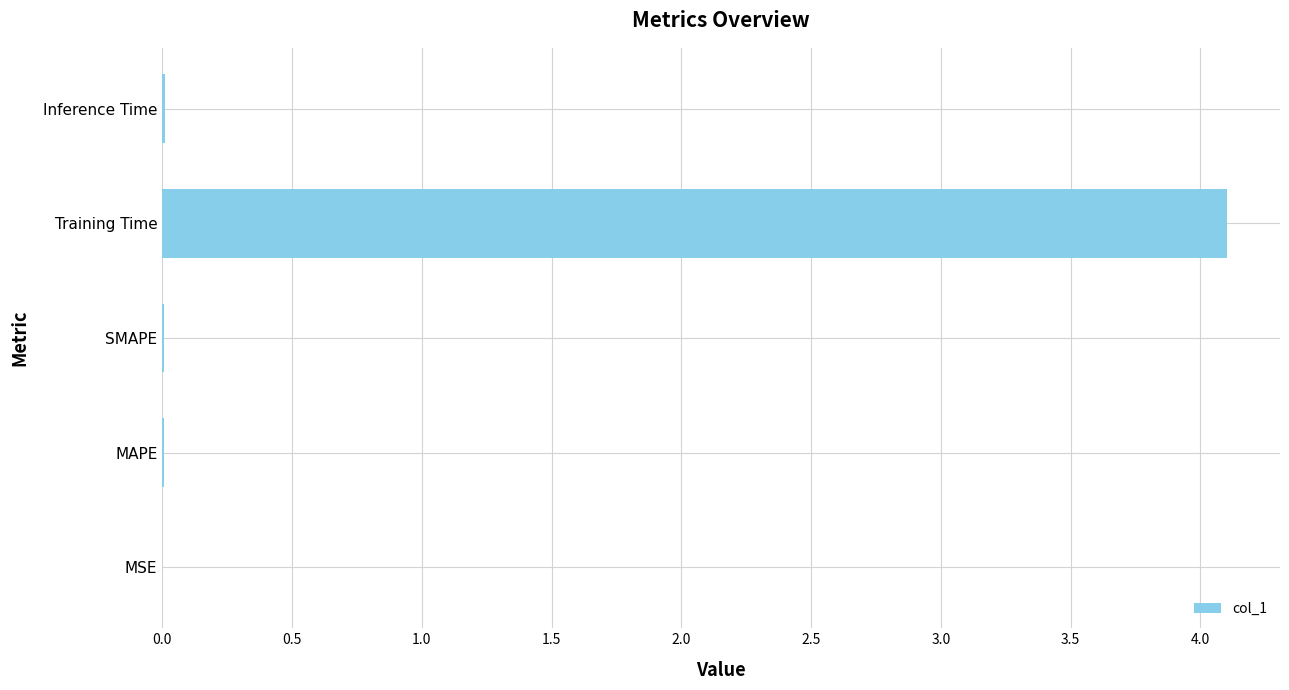

Which label corresponds to the largest value in the chart?

Training Time